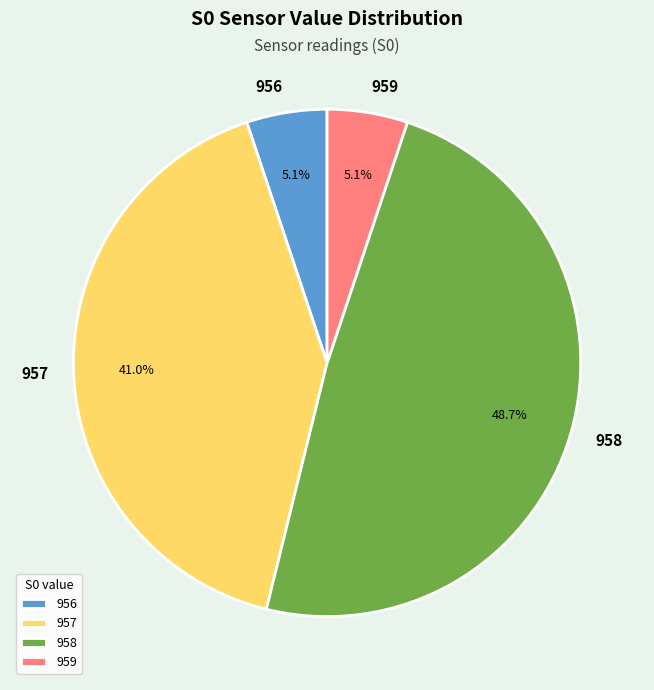

Is there a majority slice in this chart?

No